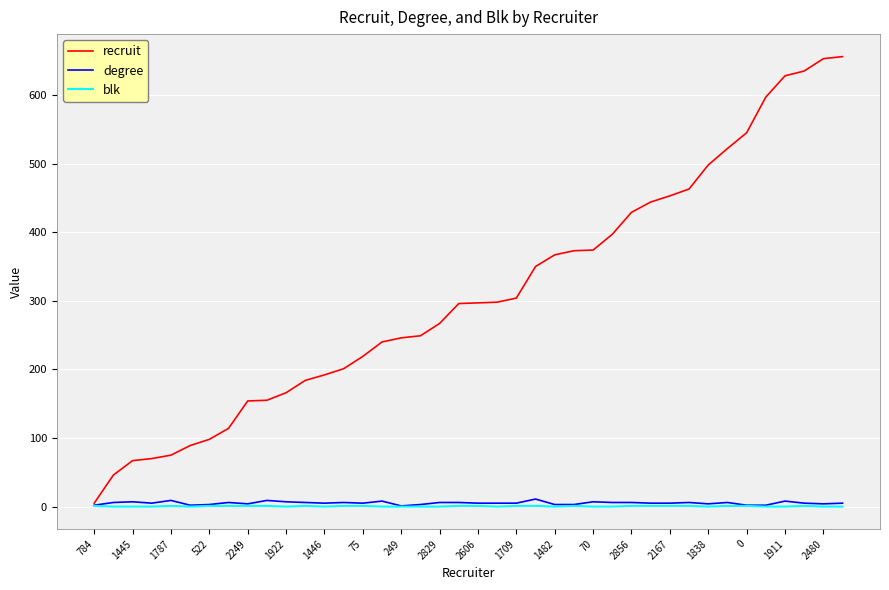

Which series has the largest range (max minus min)?

recruit